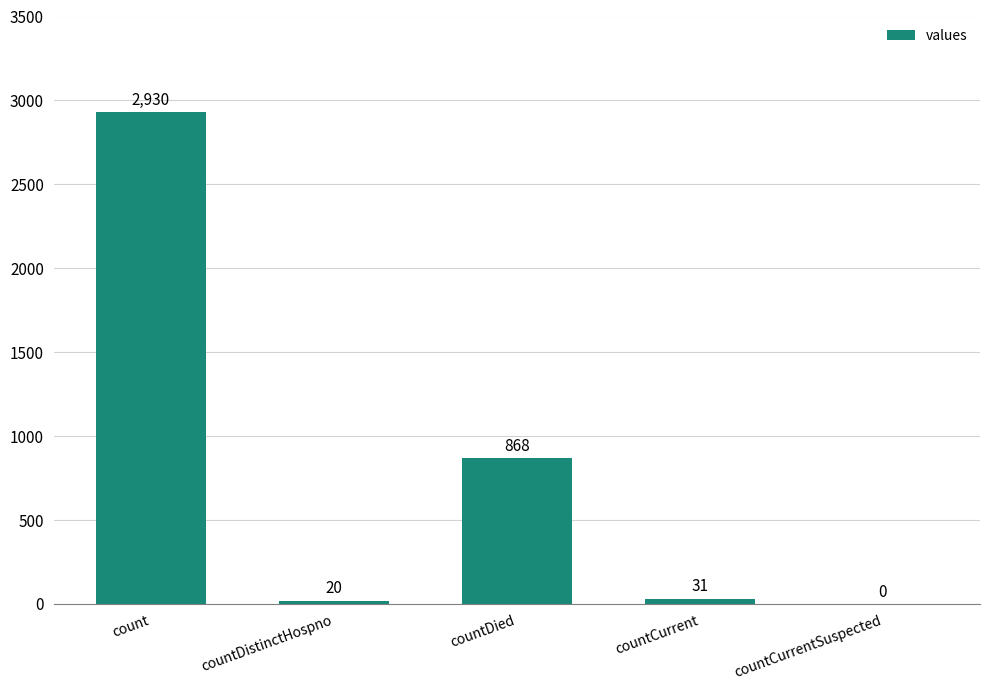

Between countDistinctHospno and count, which is larger?

count